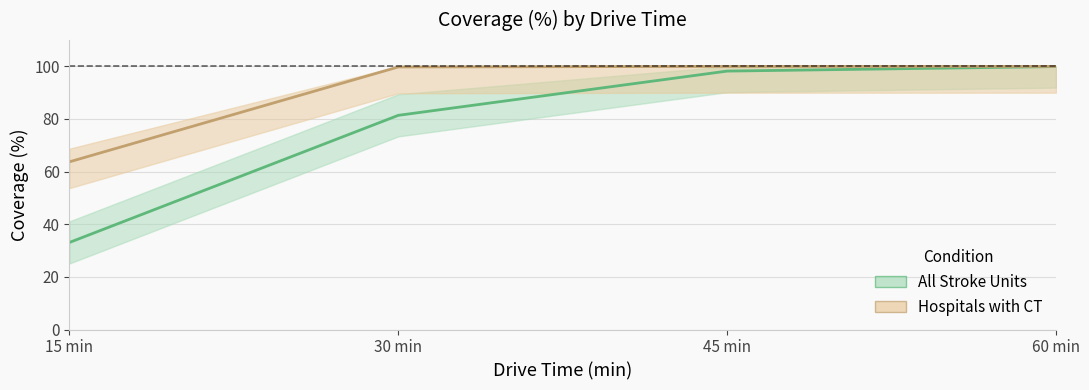

Is this an area chart (filled region under the line)?

No